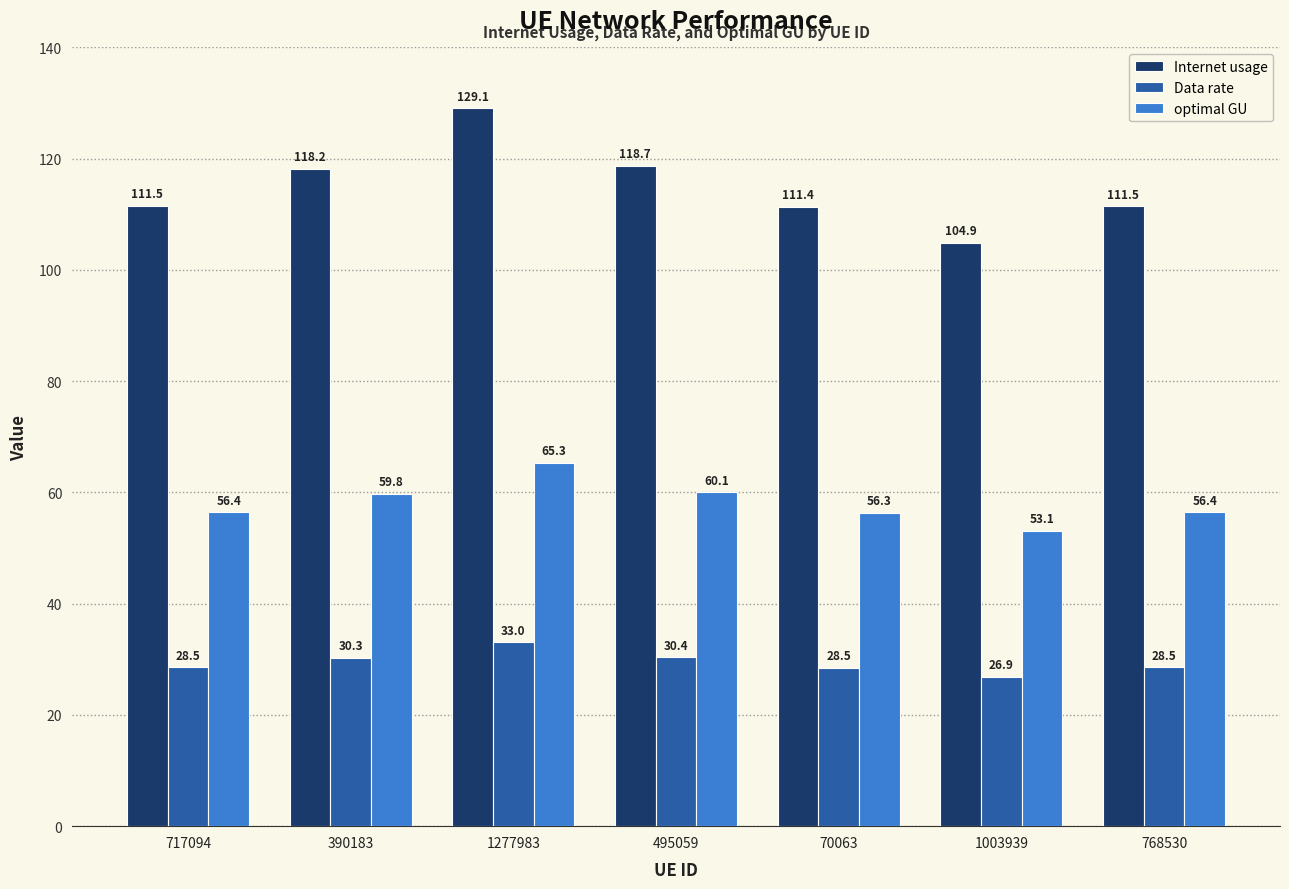

What is the approximate value of Internet usage at 1277983?

129.1